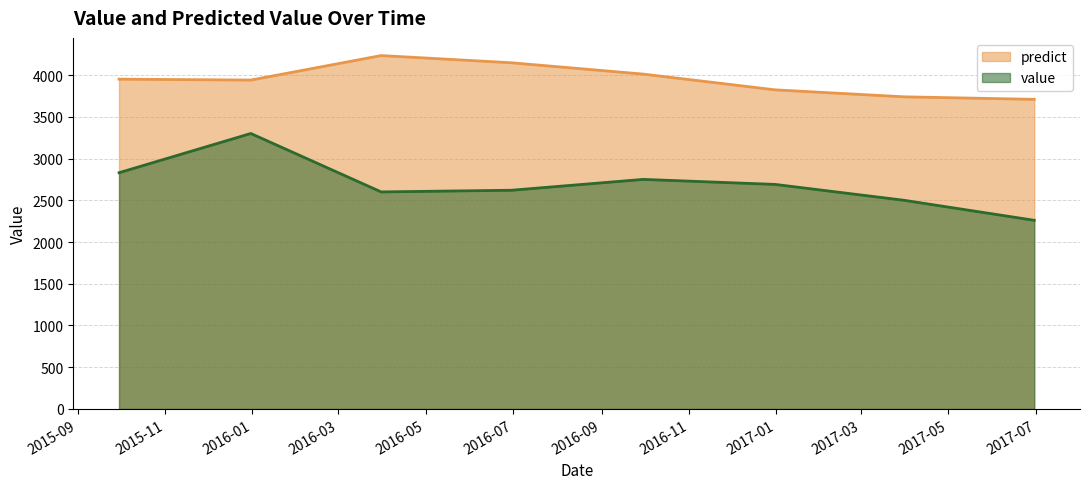

The value series shows 4606.4 at 2016-12-31. True or false?

False